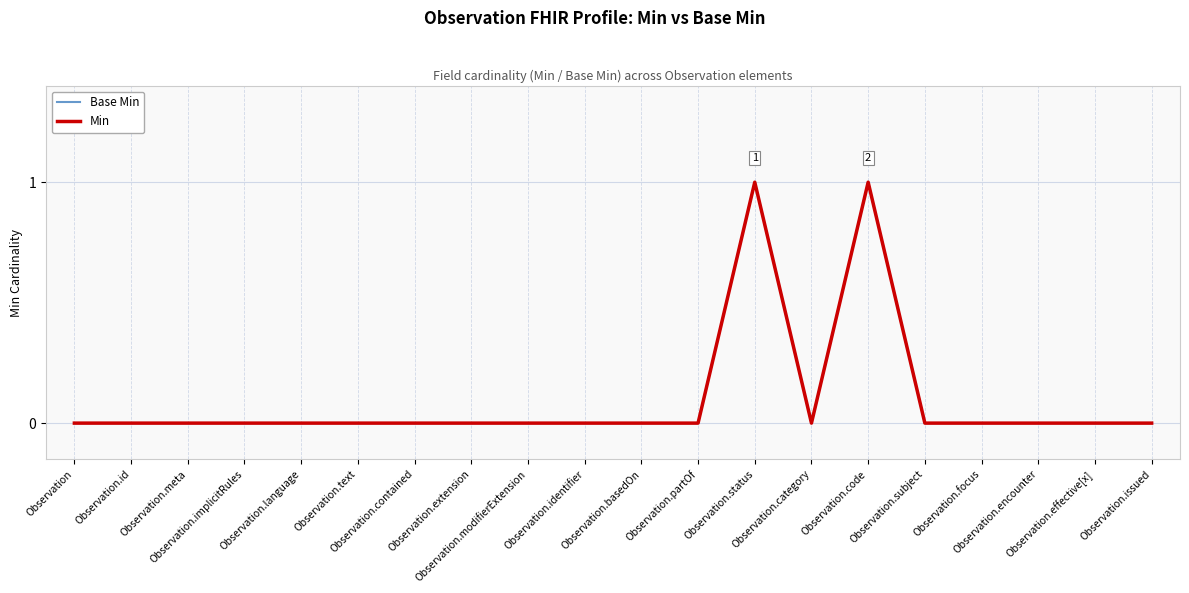

The Base Min series shows 0 at Observation.issued. True or false?

True